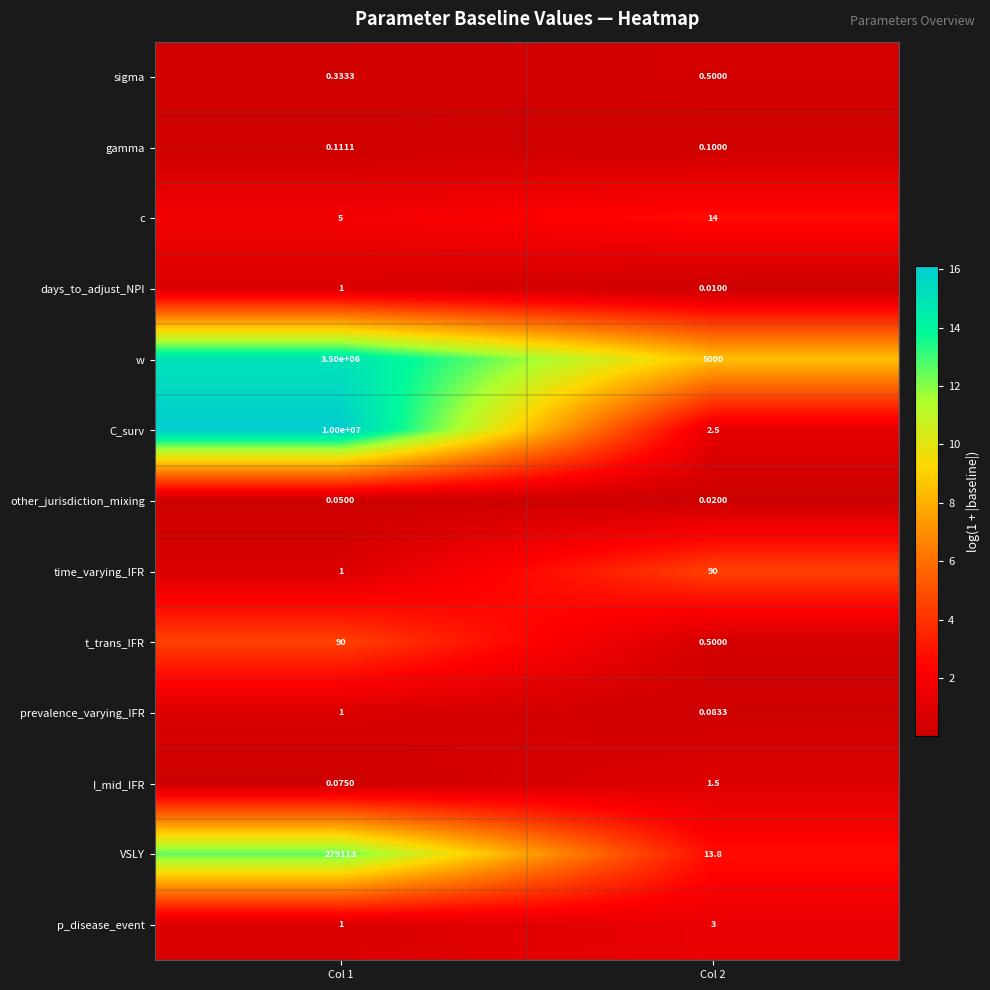

At how many categories does at least one series exceed 5?

2